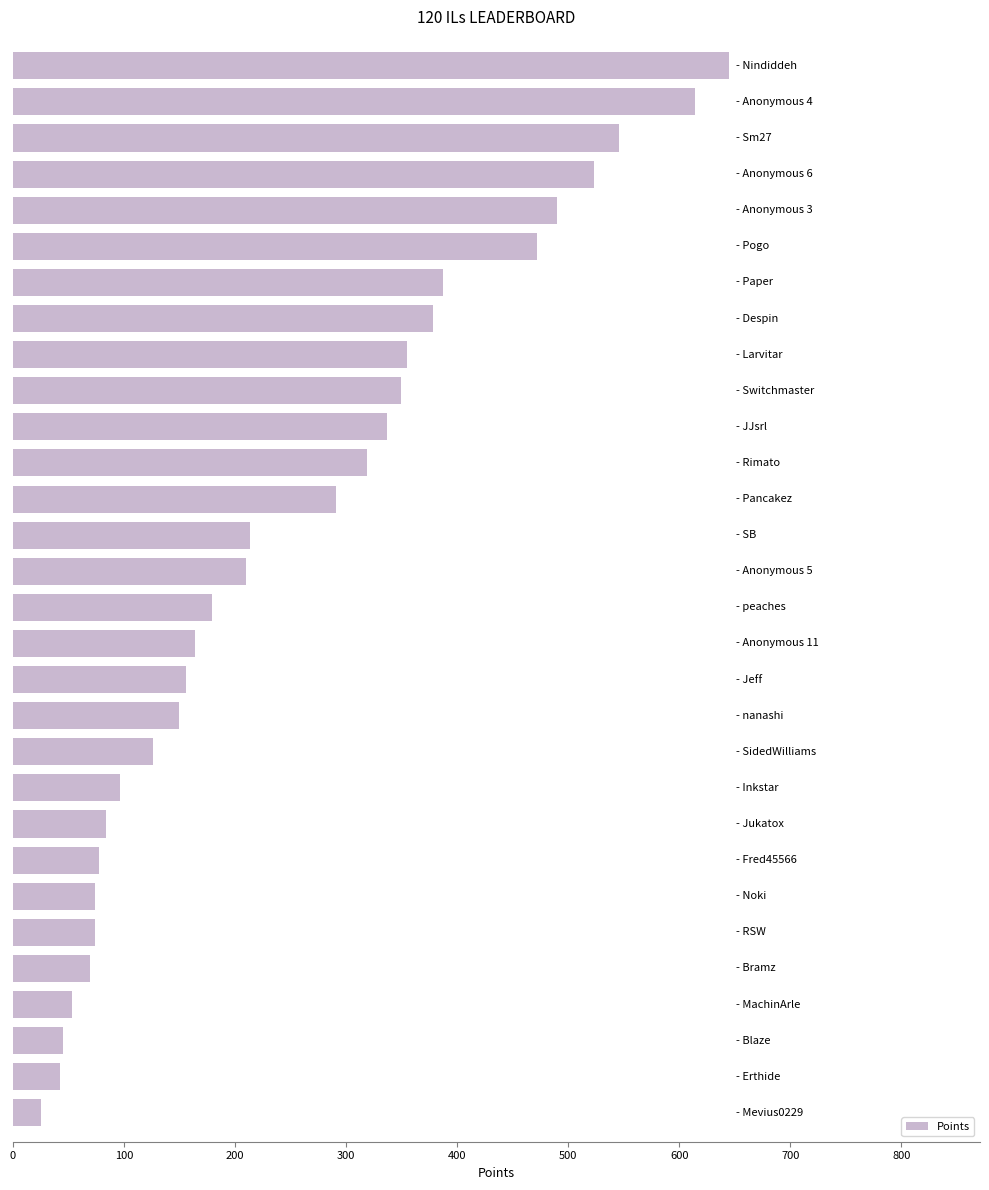

Are the bars grouped side by side (vs. stacked)?

No